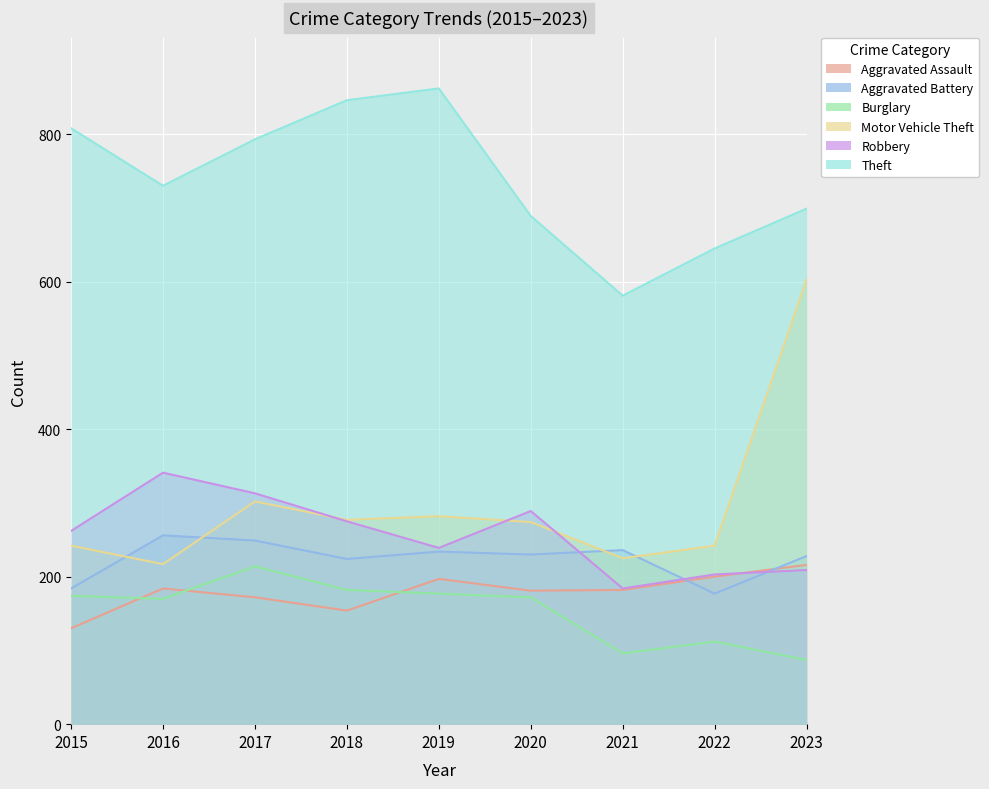

How many data points in Aggravated Battery are above 230?

4